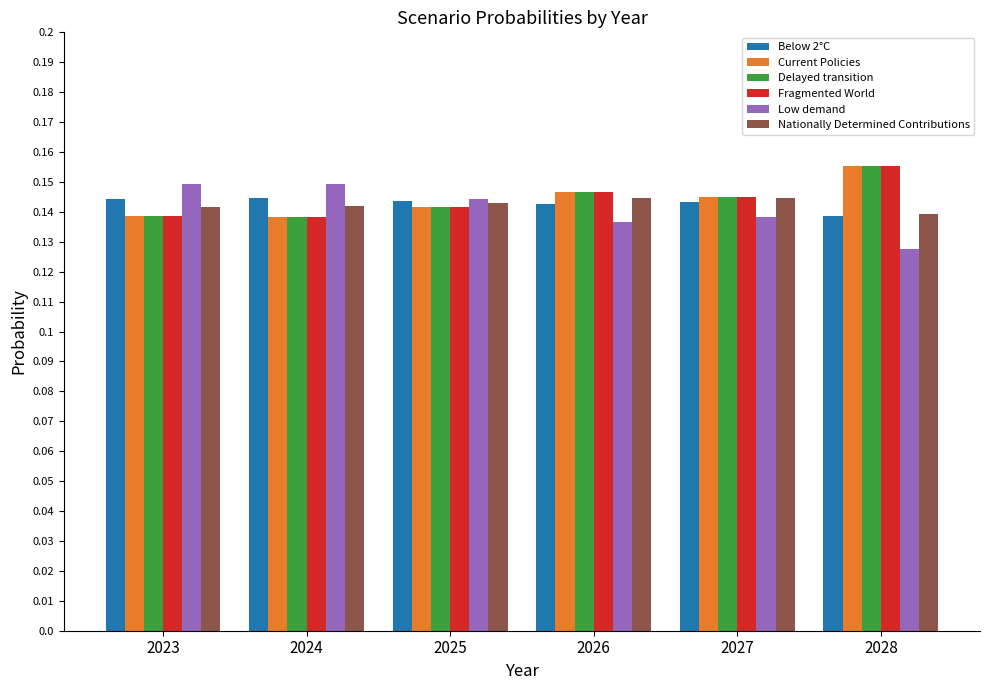

Is the value of Current Policies at 2023 greater than the value of Below 2°C at 2025?

No